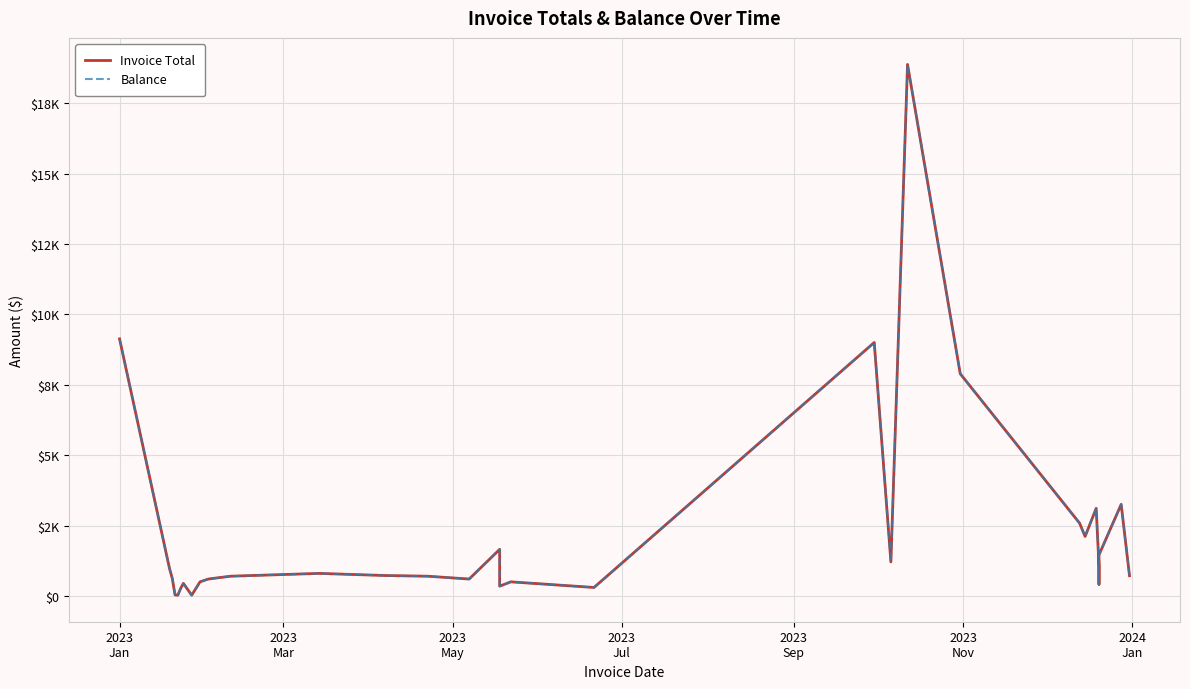

What is the greatest value displayed?

18874.3